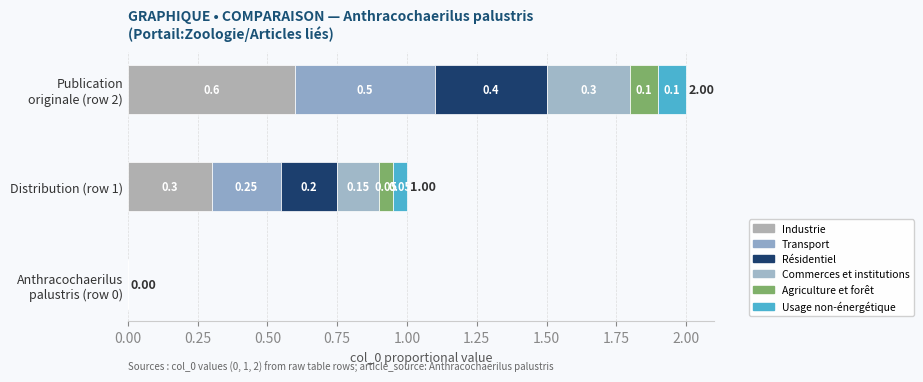

The Industrie series shows 0 at Anthracochaerilus palustris. True or false?

True